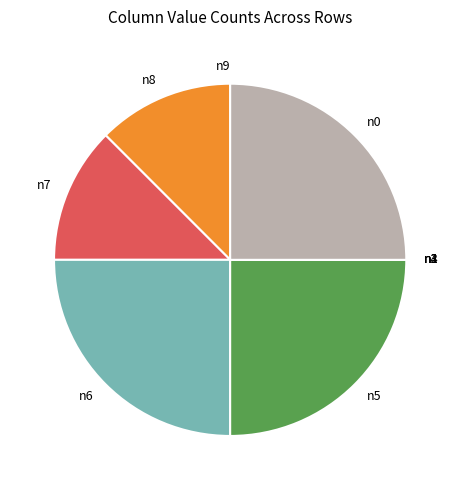

Is there a majority slice in this chart?

No